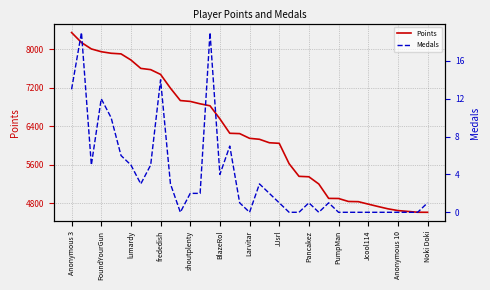

What is the minimum value for Points?

4610